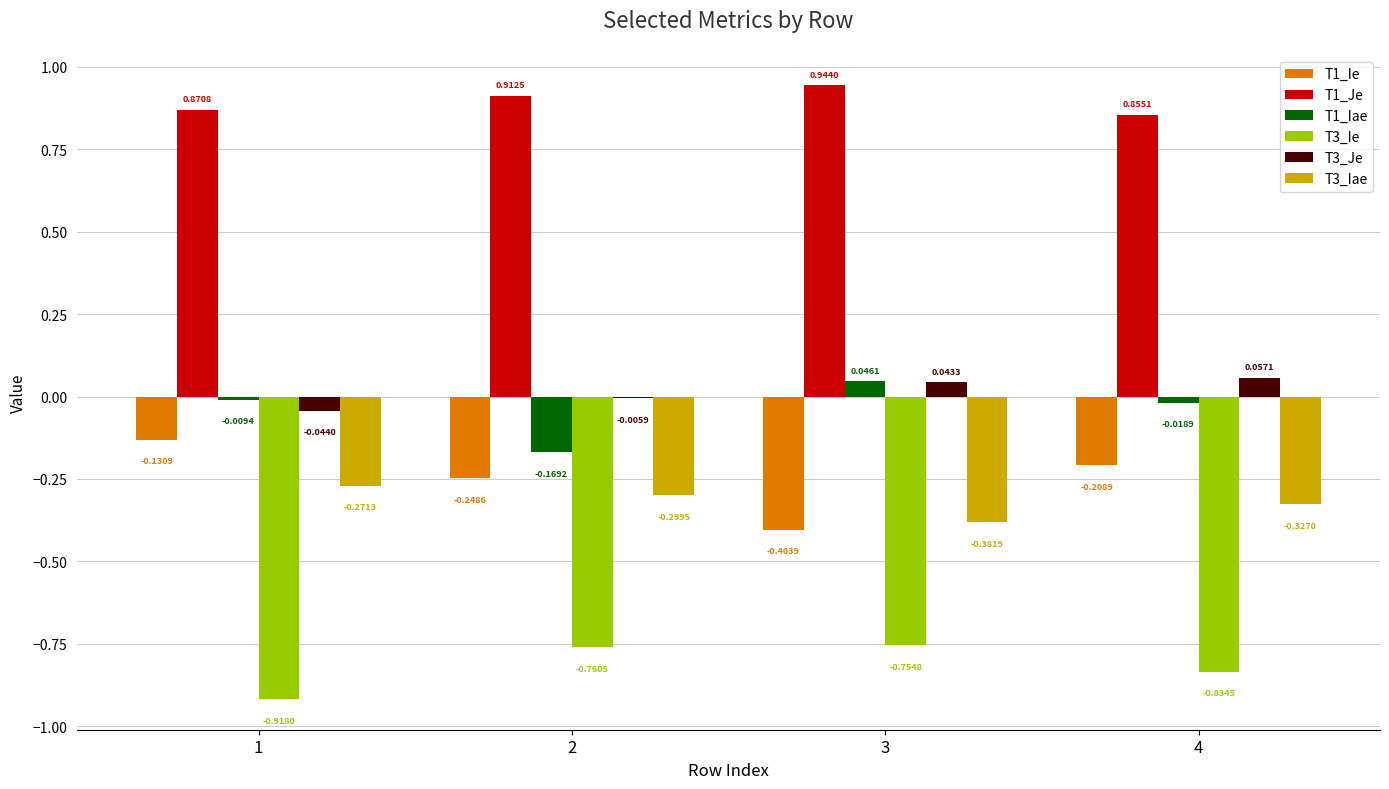

What is the sum of the T3_Iae values at 3 and 4?

-0.7